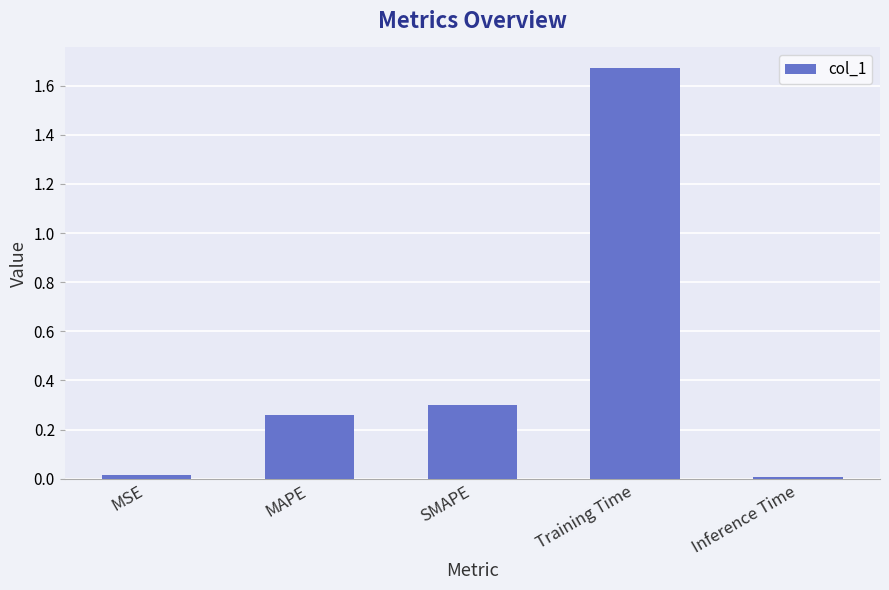

What is the sum of all values?

2.3